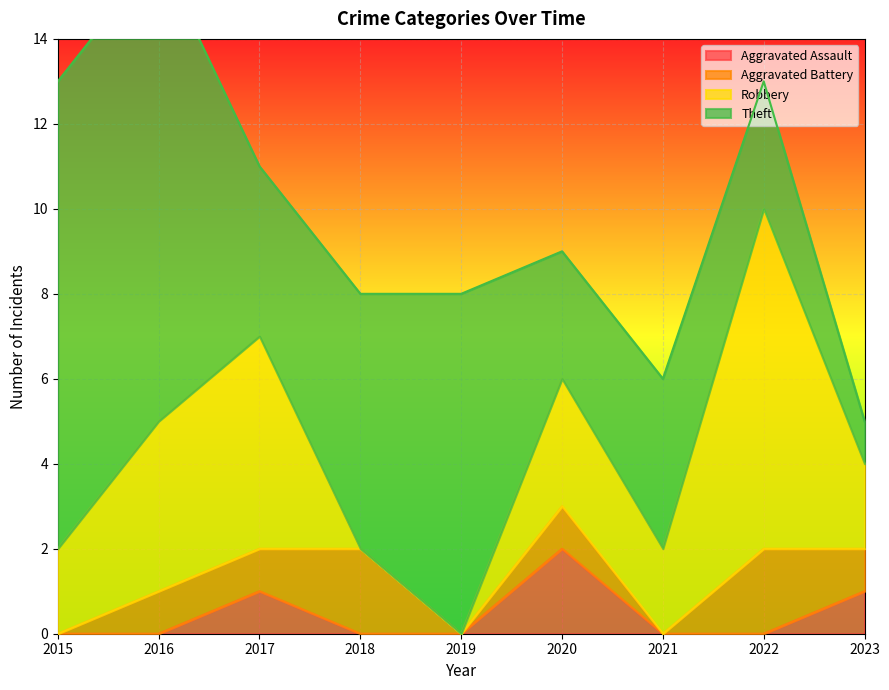

Does the chart display data point markers on the line(s)?

No